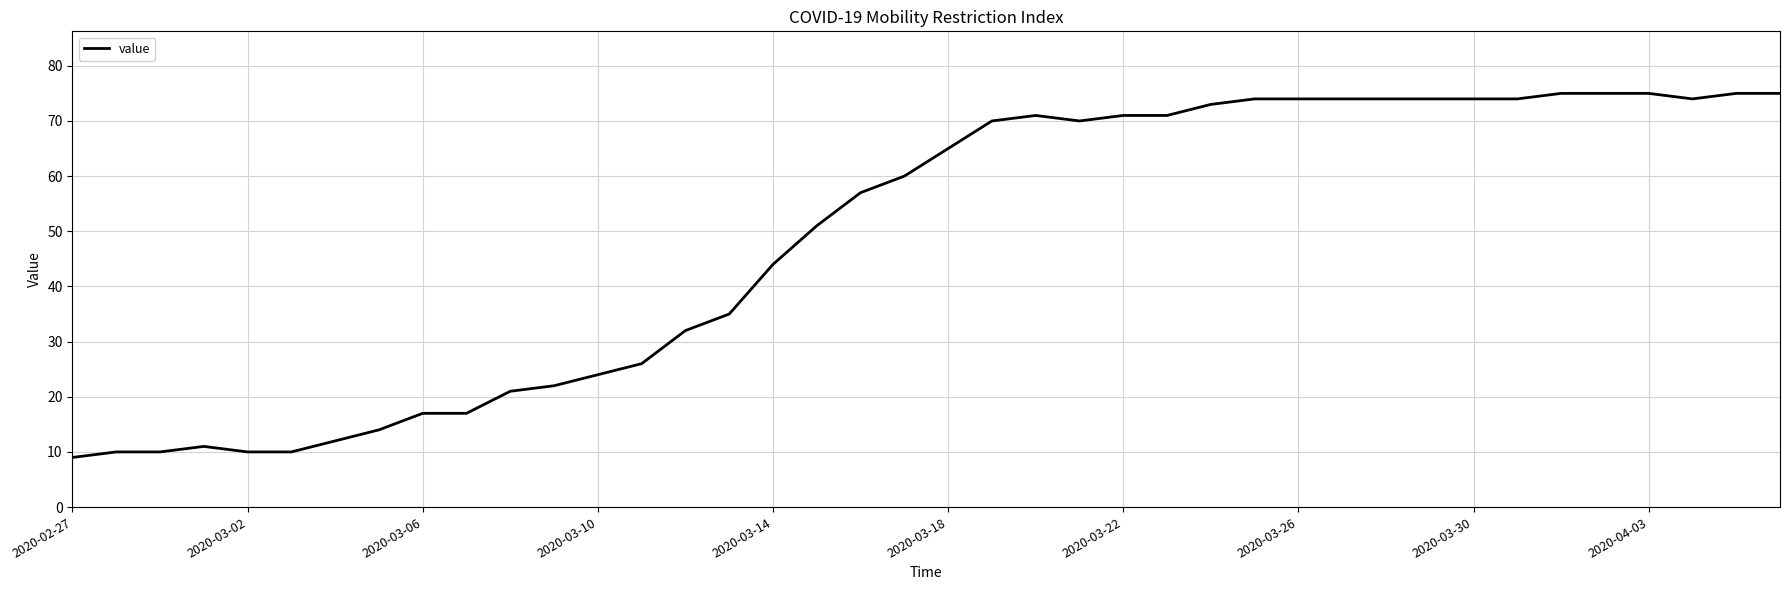

What is the smallest value displayed?

9